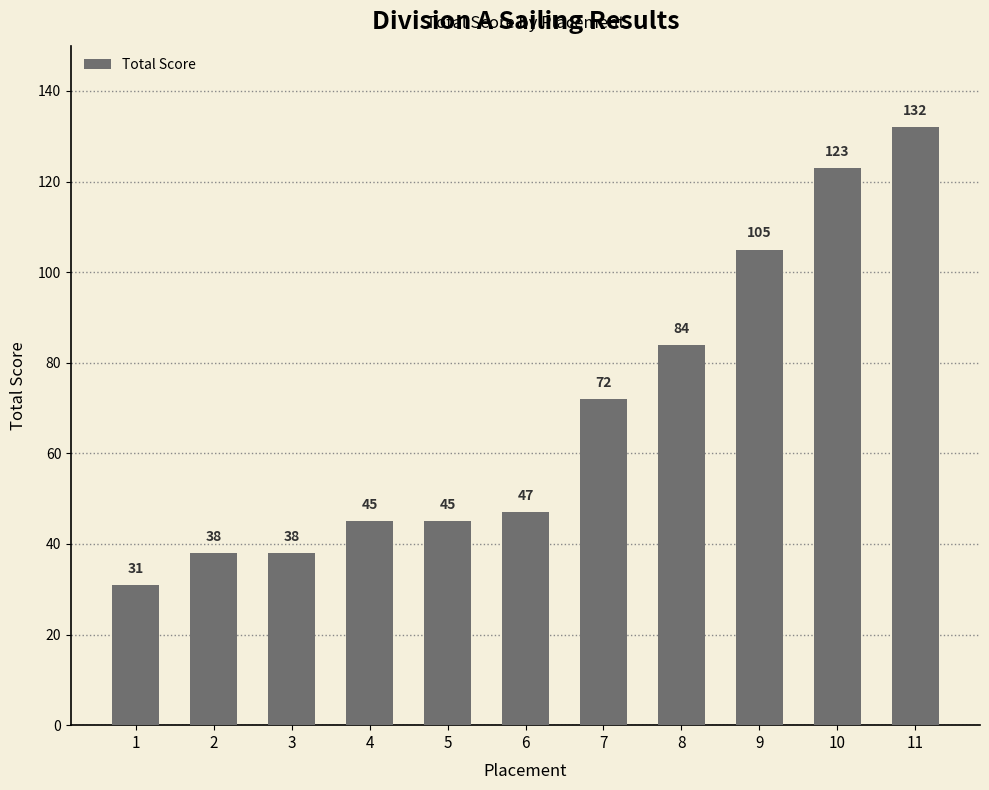

At which category does the chart reach its peak across all series?

11